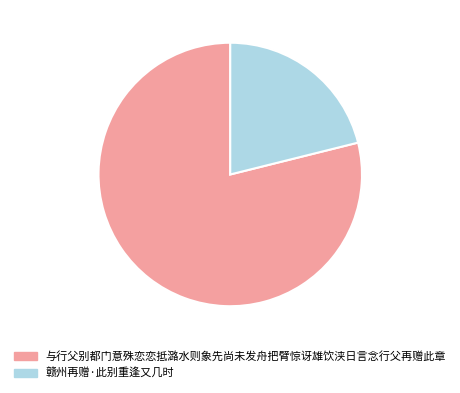

Which category has the smallest portion of the pie?

赣州再赠·此别重逢又几时